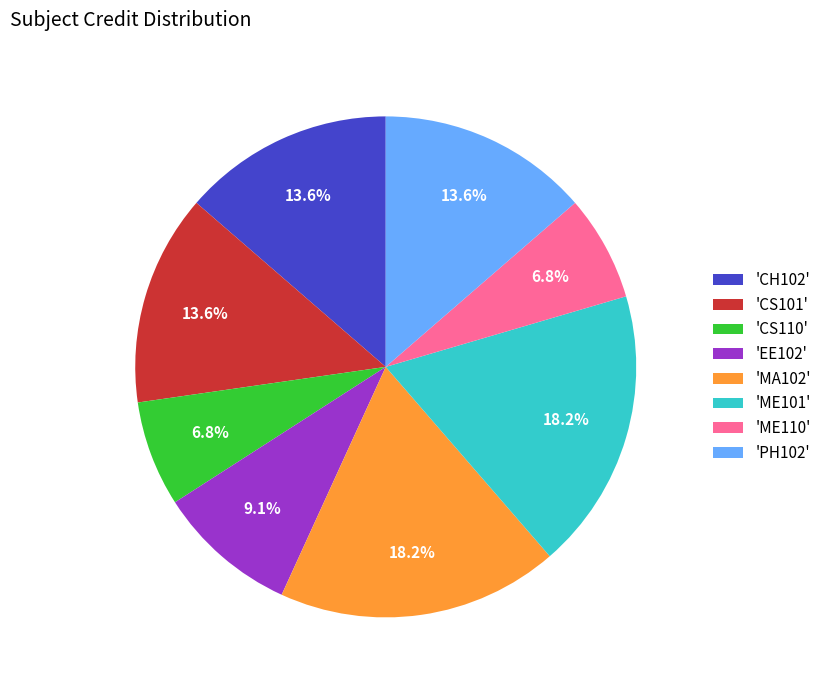

What percentage do 'CS101' and 'EE102' together represent?

22.7%